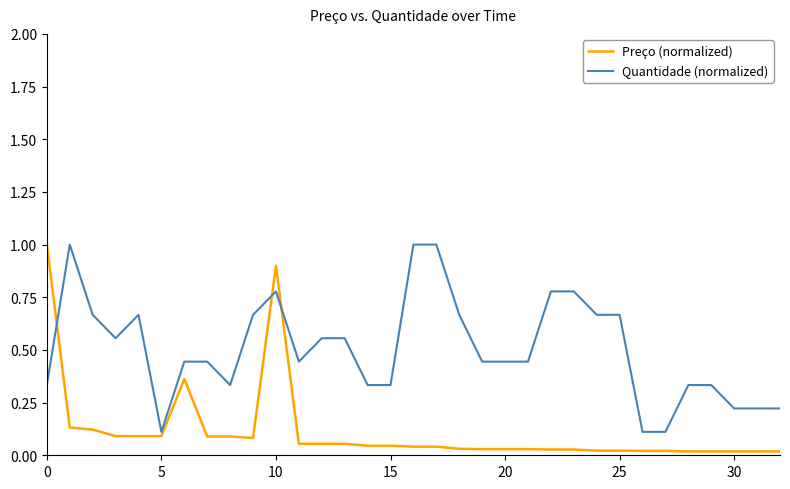

After their last crossing, which series has the higher values: Quantidade (normalized) or Preço (normalized)?

Quantidade (normalized)